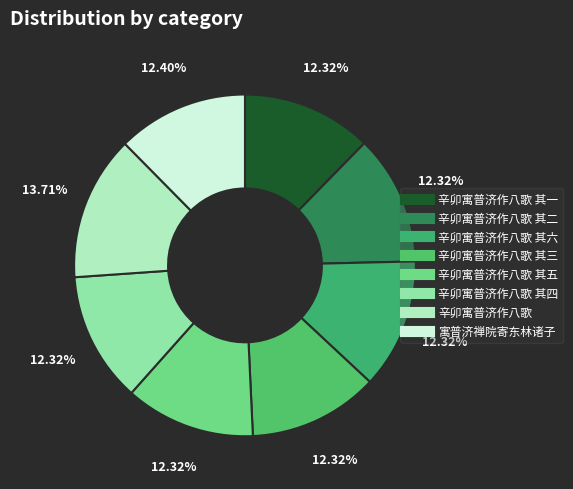

Count the number of slices in the pie.

8